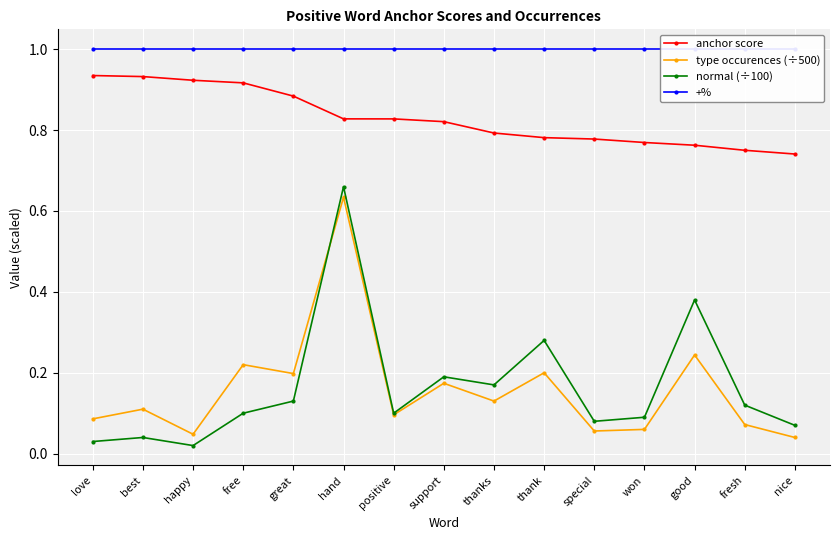

At which category is the sum across all series the highest?

hand